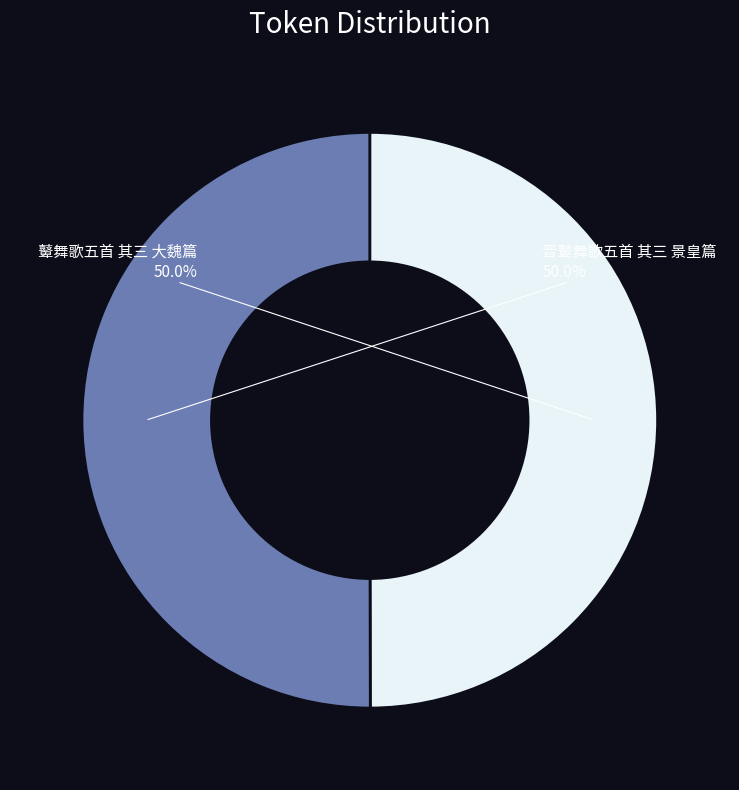

What is the ratio of the value at 晋鼙舞歌五首 其三 景皇篇 to the value at 鼙舞歌五首 其三 大魏篇?

1.0